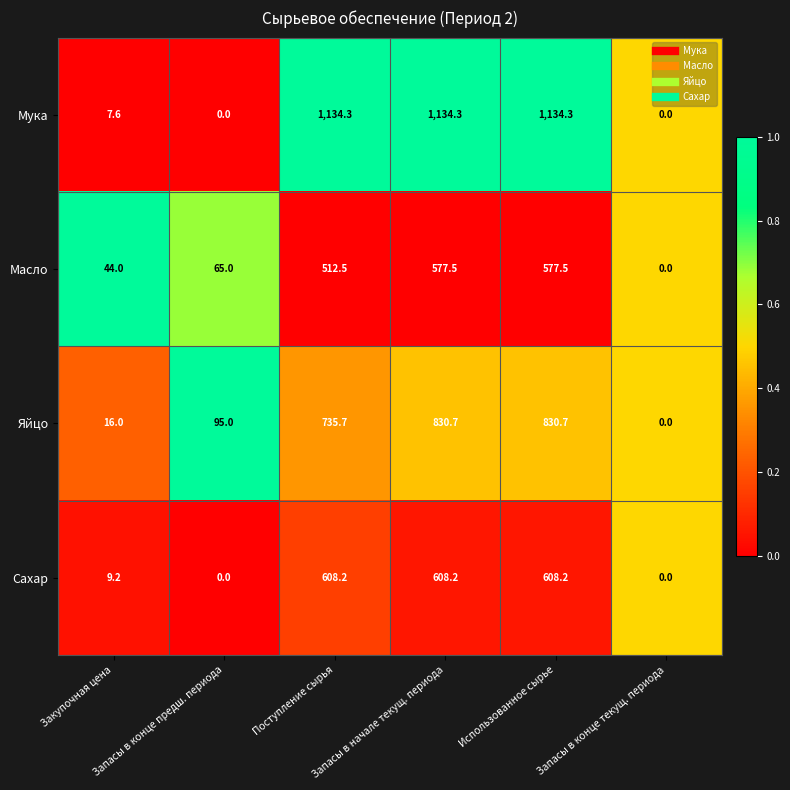

True or false: Яйцо has a value of 25.1 at Закупочная цена.

False